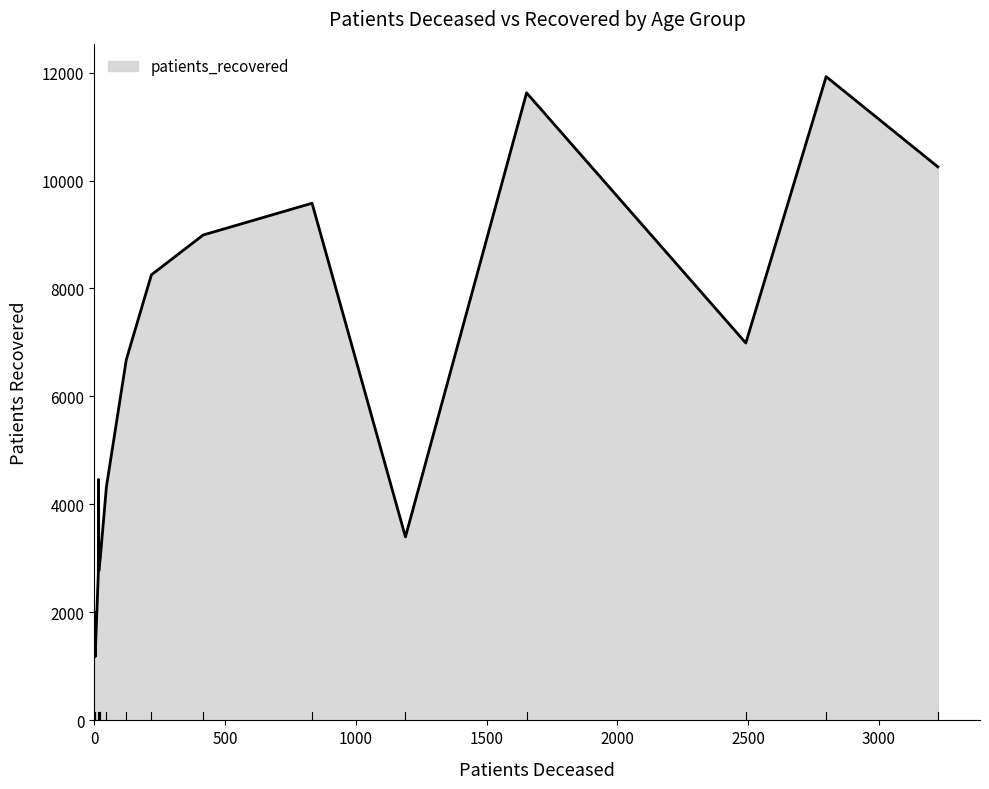

What is the maximum value shown in the chart?

11924